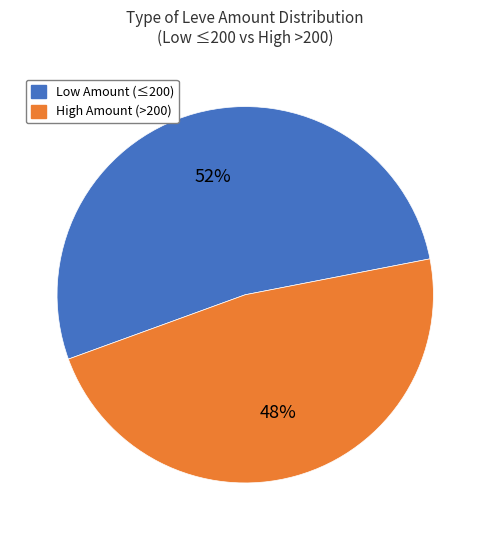

To the nearest percent, what is the average slice percentage?

50%